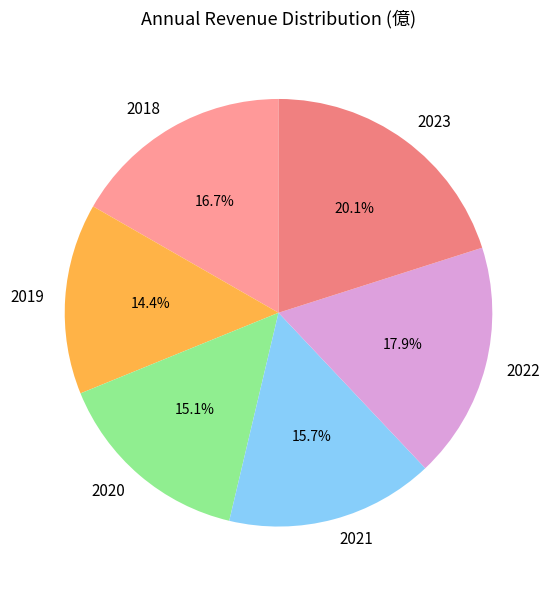

Is the sum of 2019 and 2023 greater than half?

No